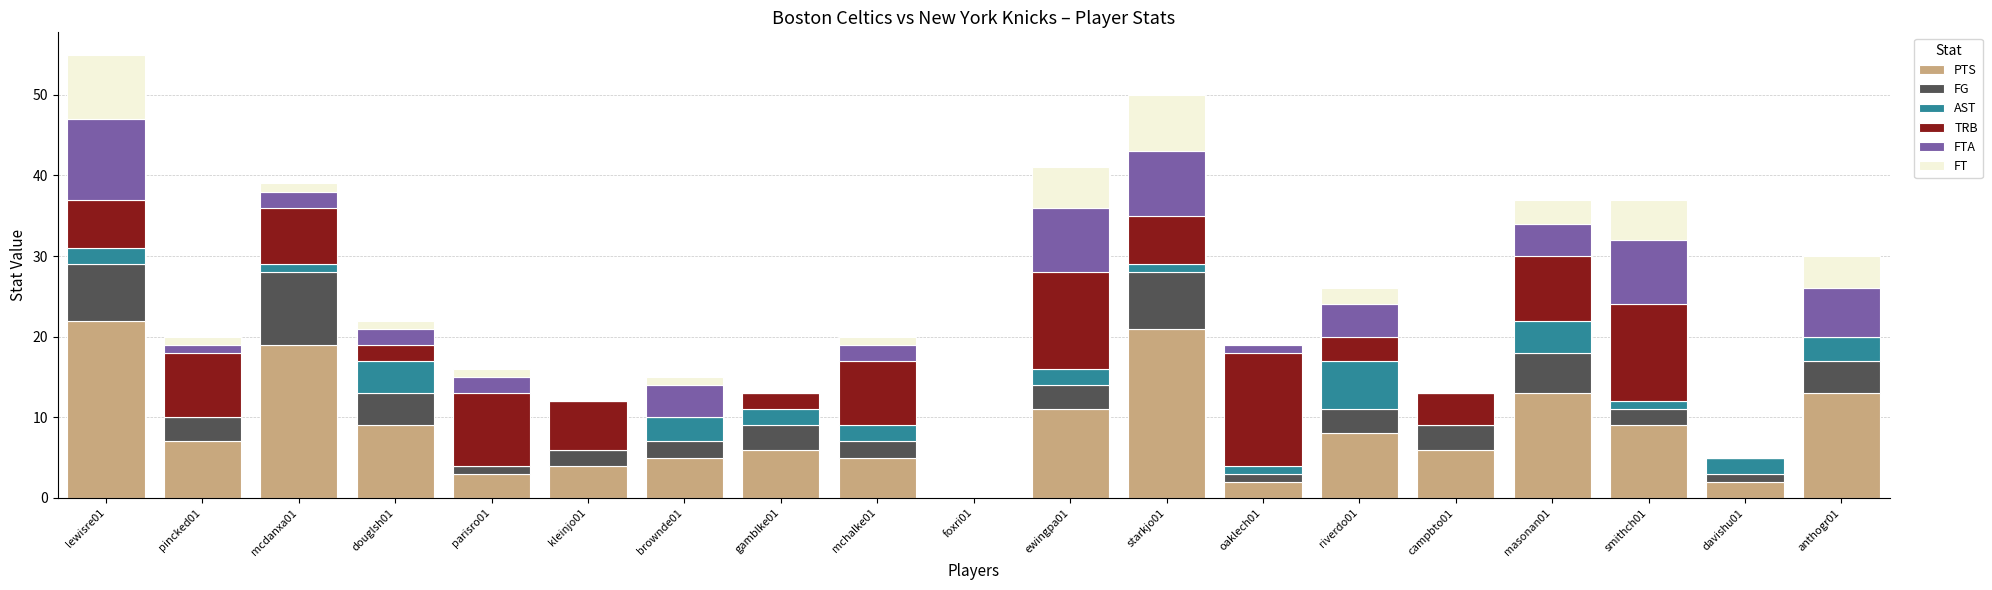

How many series are shown in this chart?

6